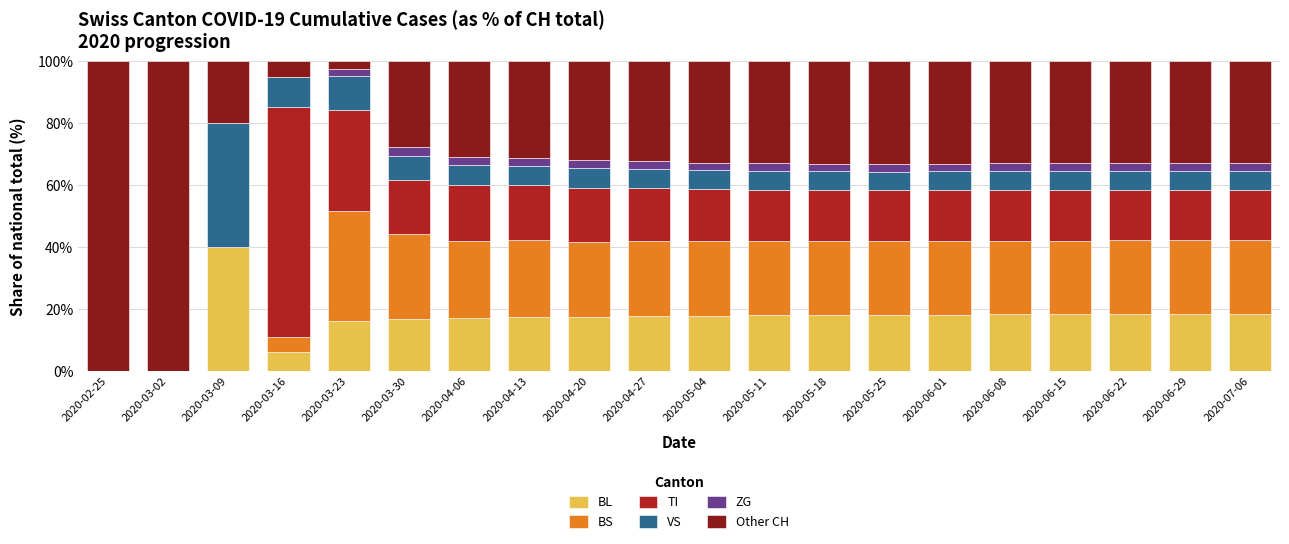

True or false: BL has a value of 11.7 at 2020-04-27.

False